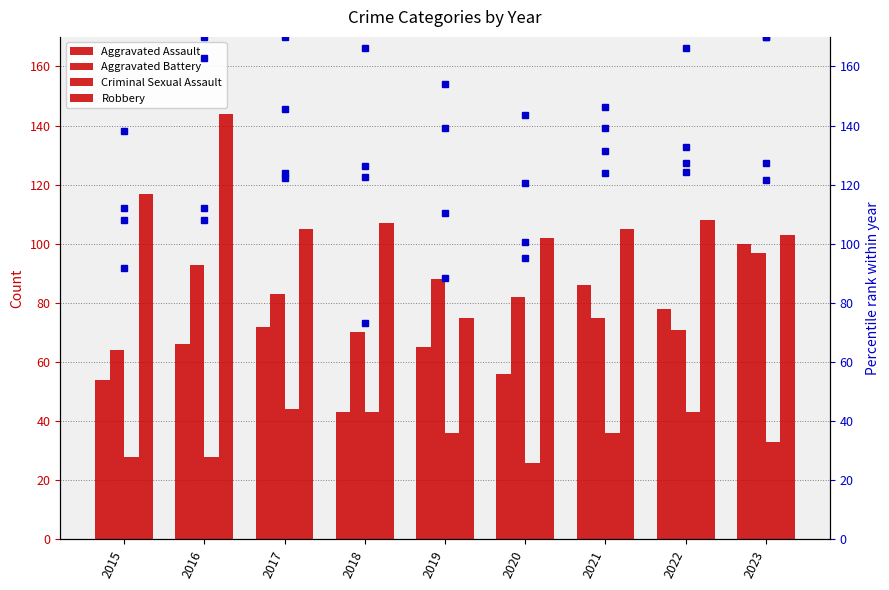

What is the sum of the Robbery values at 2022 and 2015?

265.6